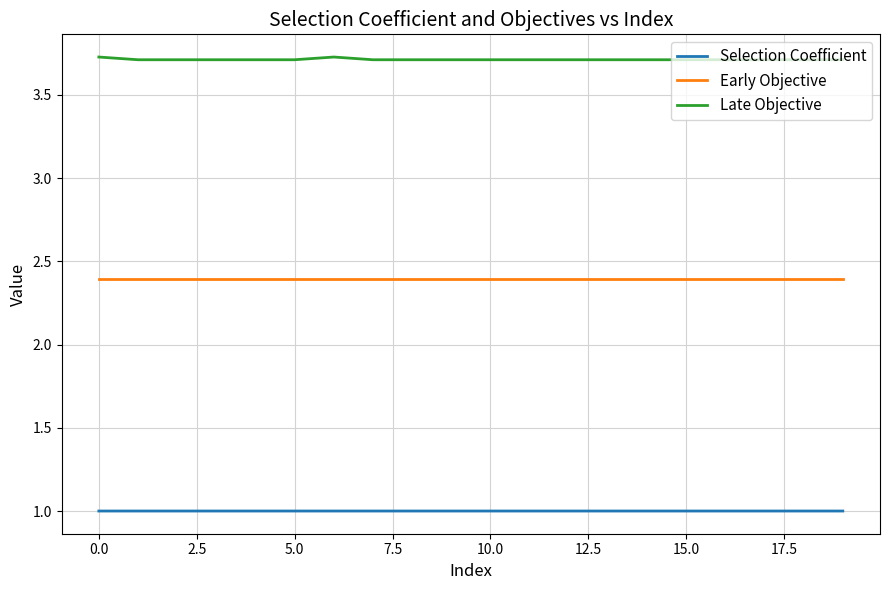

True or false: Late Objective and Selection Coefficient cross at least once.

False